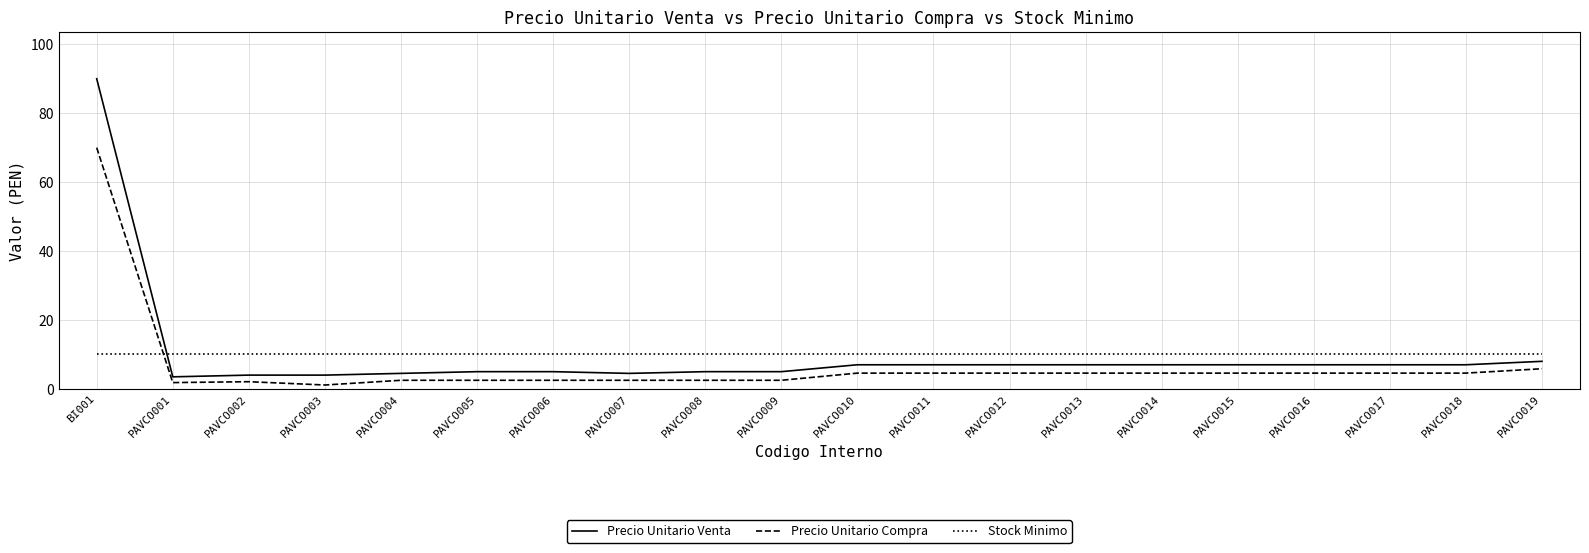

At PAVCO012, list the series in order from smallest to largest.

Precio Unitario Compra, Precio Unitario Venta, Stock Minimo